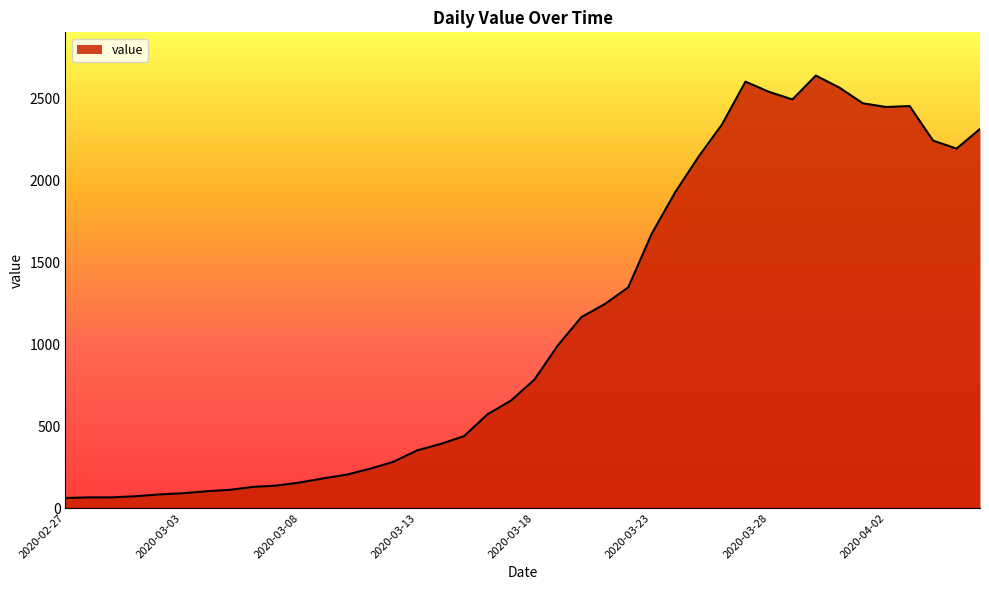

What is the difference between the maximum and minimum values?

2579